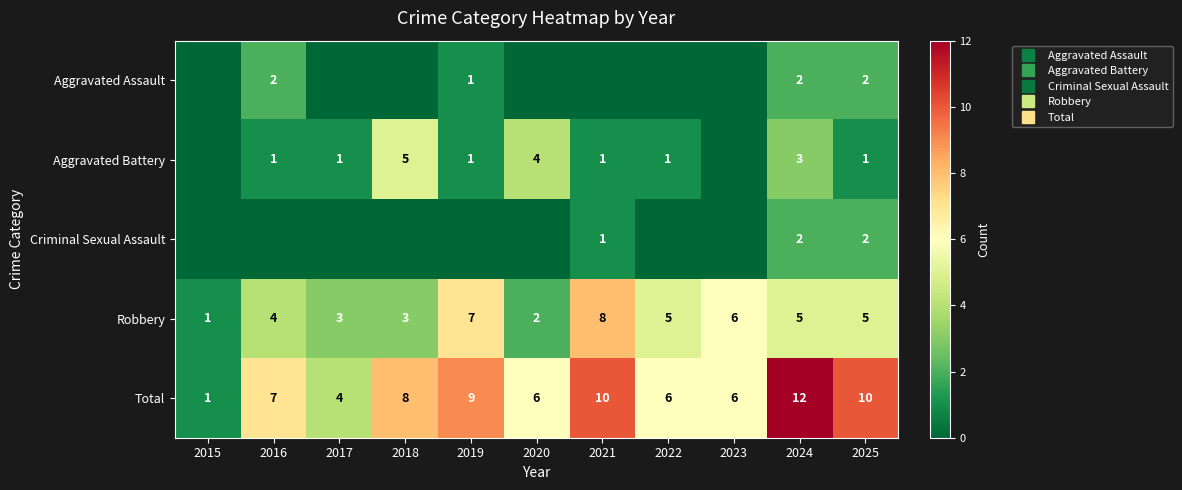

What is the average value of the Total series?

7